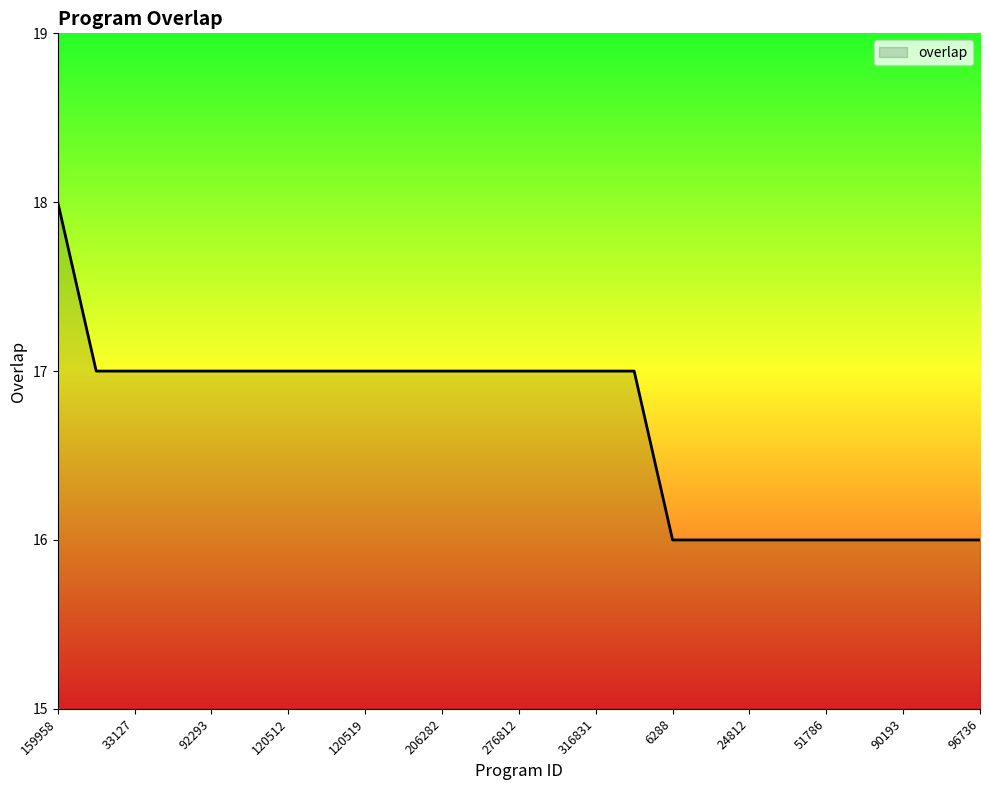

What is the greatest value displayed?

18